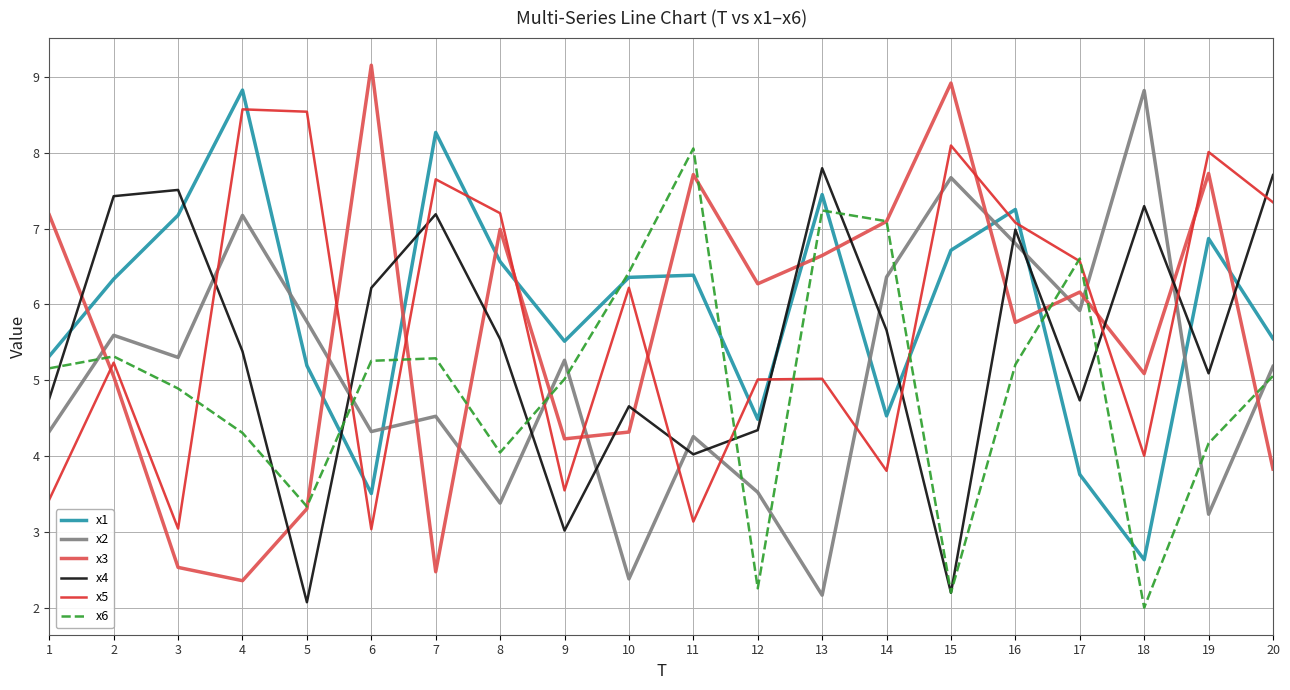

Which series has the largest range (max minus min)?

x3